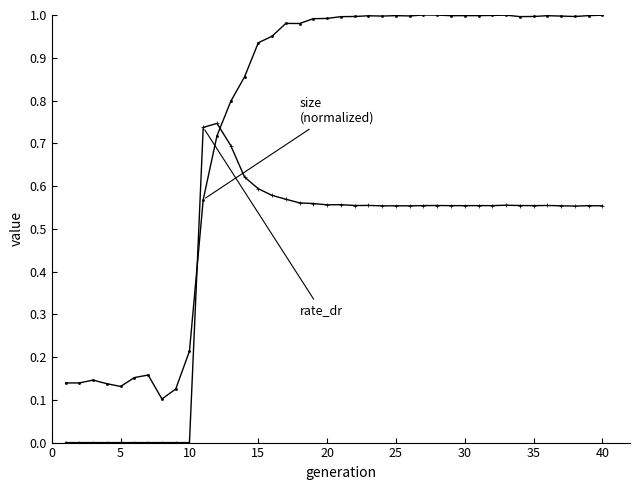

How many distinct data groups are displayed?

2